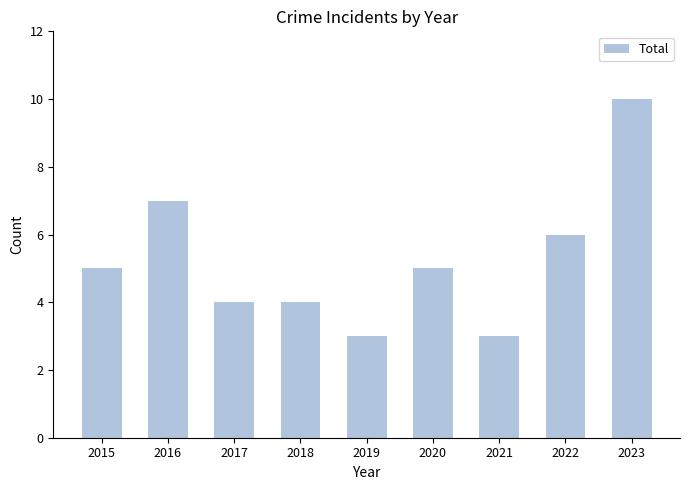

What value does the data have at 2018?

4